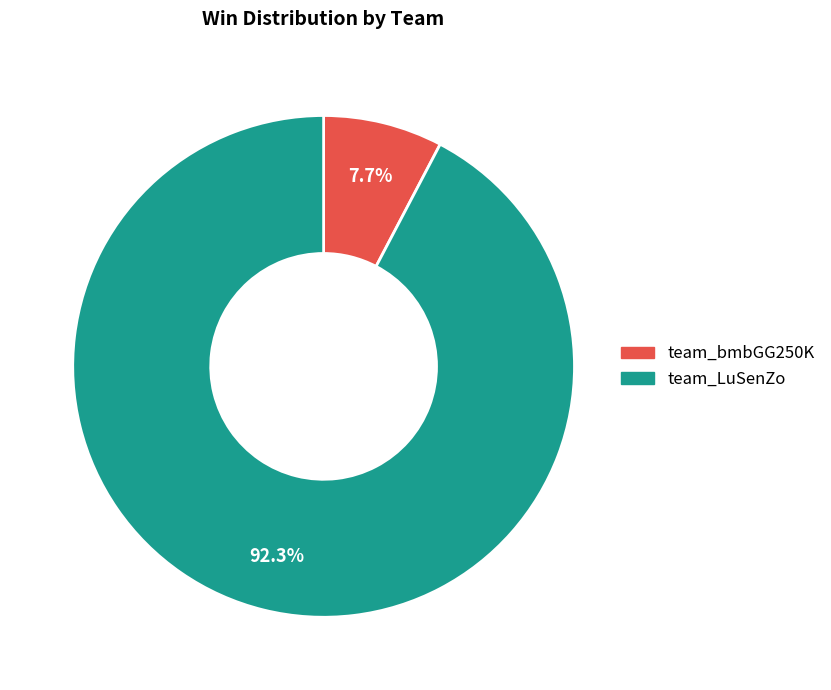

Which category has the biggest portion of the pie?

team_LuSenZo